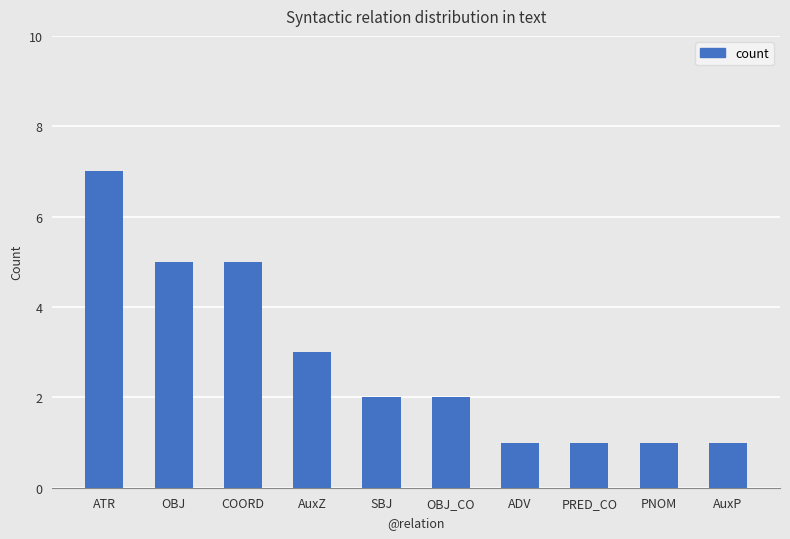

Is it true that the value at OBJ_CO is 2?

True